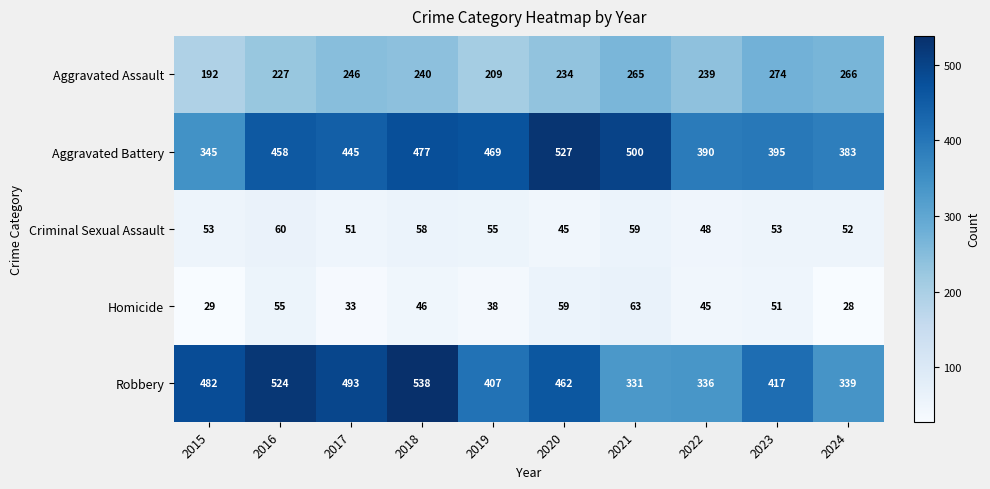

The value of Robbery at 2018 is 373. True or false?

False